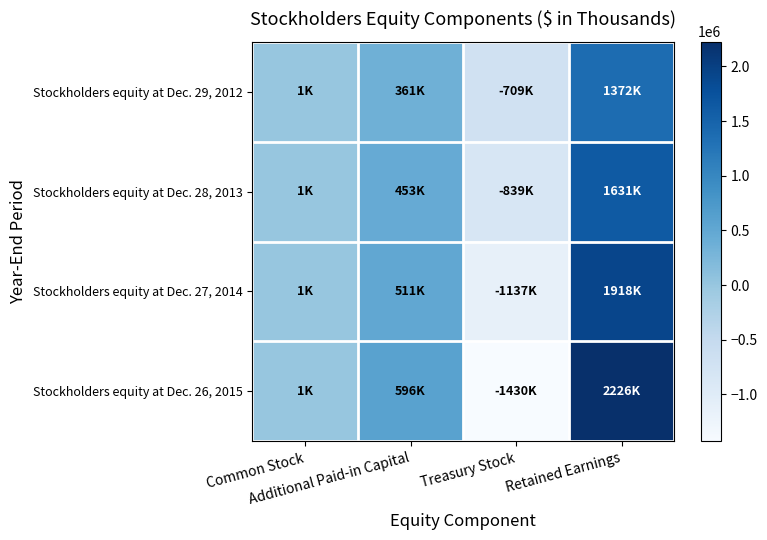

At Retained Earnings, list the series in order from smallest to largest.

Stockholders equity at Dec. 29, 2012, Stockholders equity at Dec. 28, 2013, Stockholders equity at Dec. 27, 2014, Stockholders equity at Dec. 26, 2015